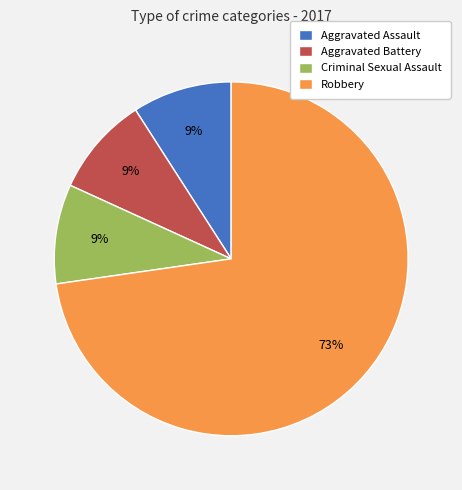

To the nearest percent, what portion does Aggravated Battery represent?

9%